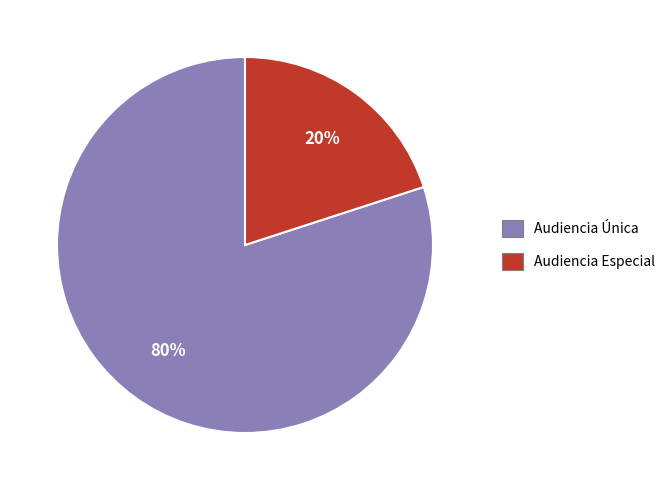

Which slice represents more than half of the pie?

Audiencia Única